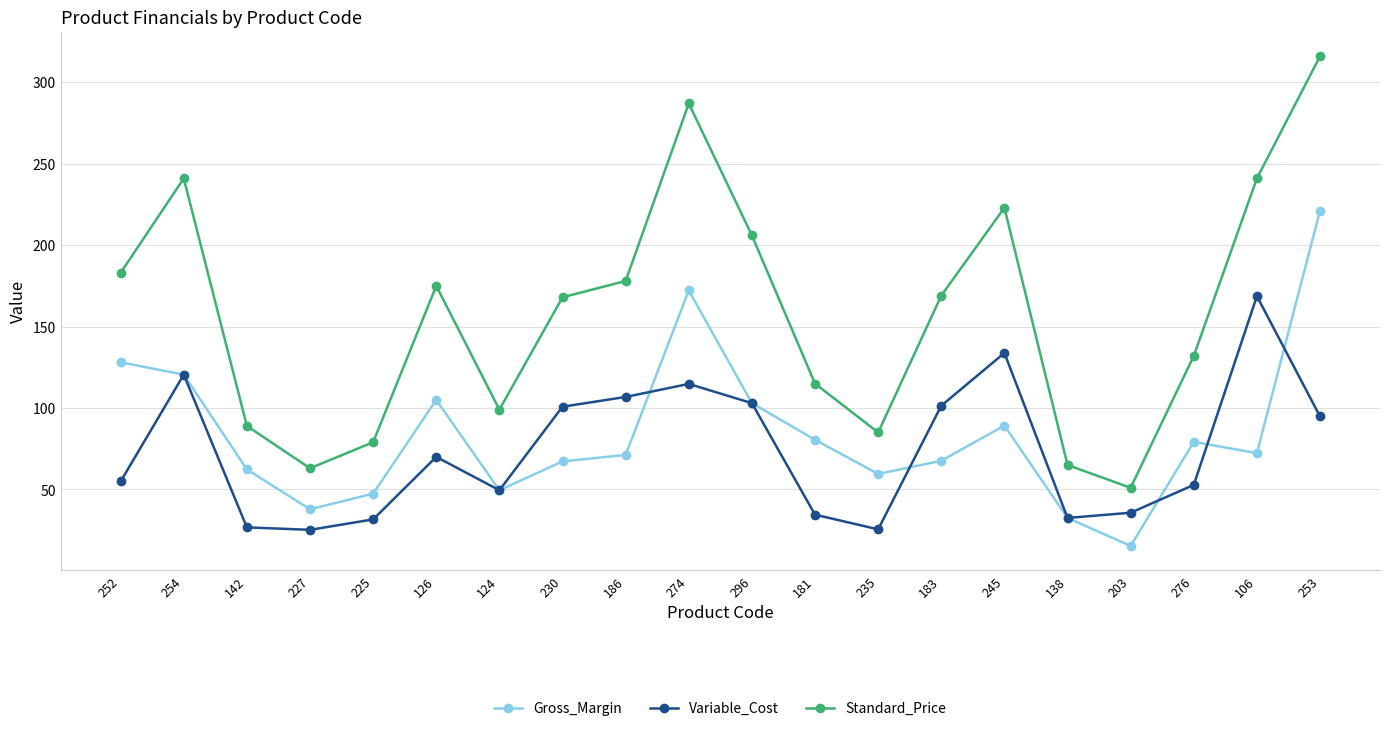

What is the label of the 2nd point from the left?

254